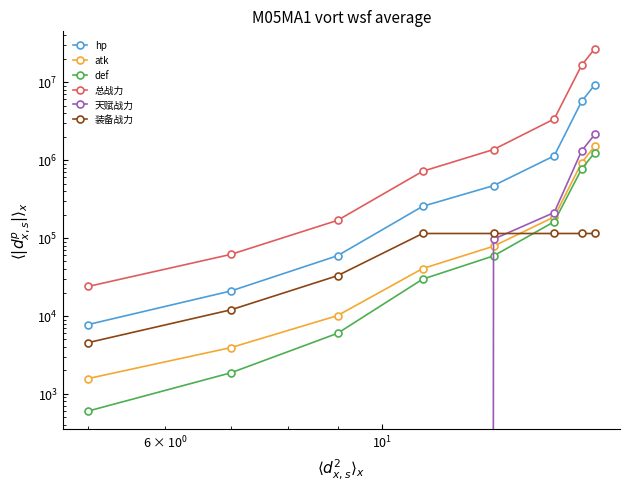

What is the difference between the second highest and minimum values in the 天赋战力 series?

1308940.0